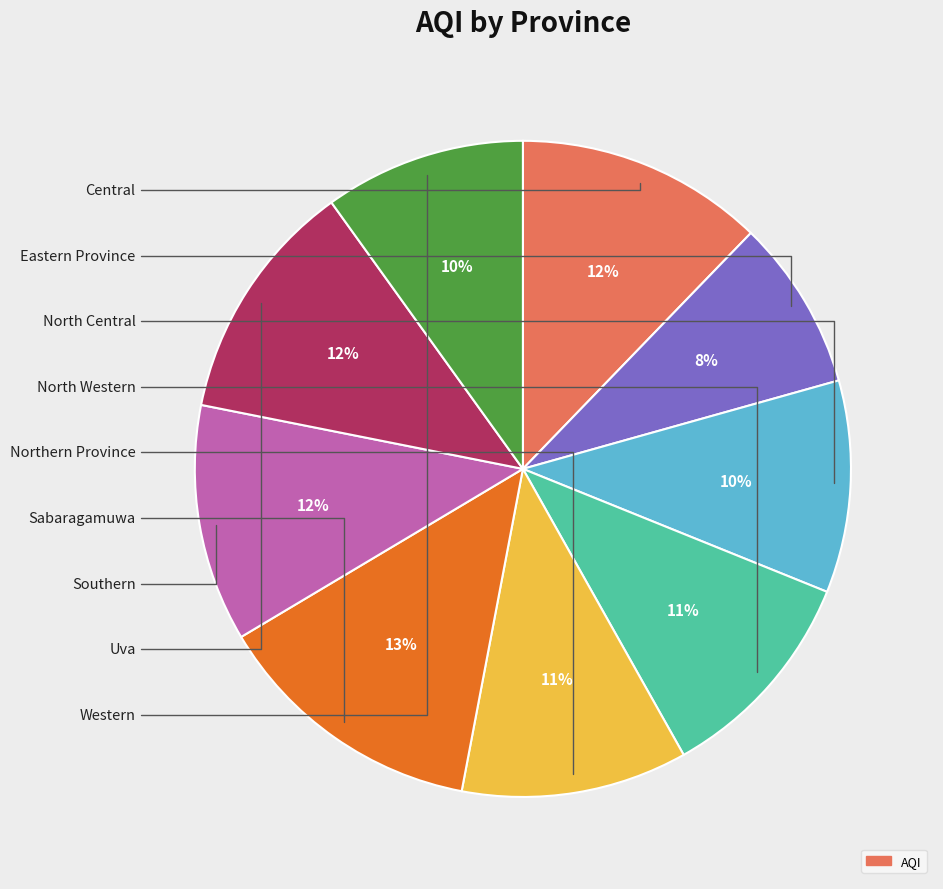

To the nearest percent, what is the difference between the largest and smallest slice percentages?

5%